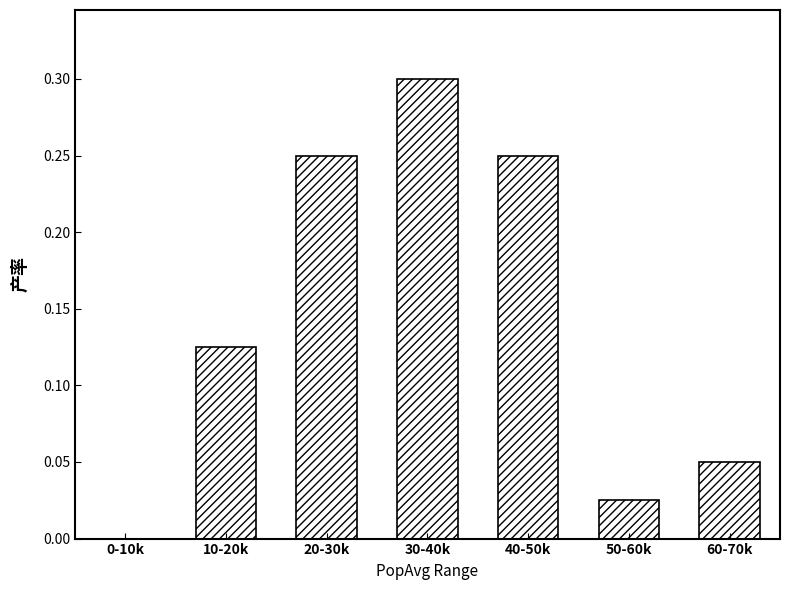

What is the sum of all values?

1.0